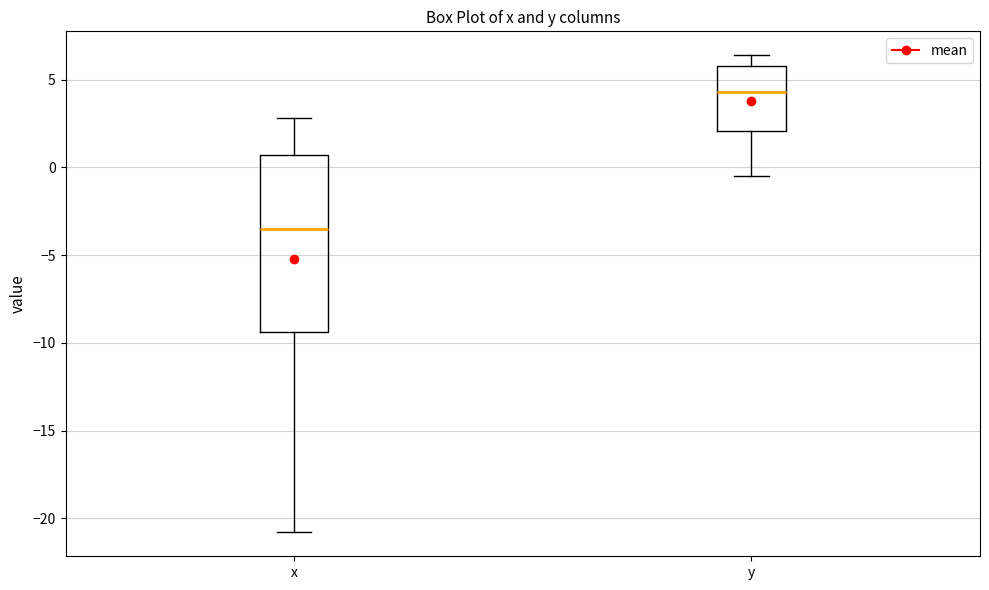

Which box has the highest median line?

y